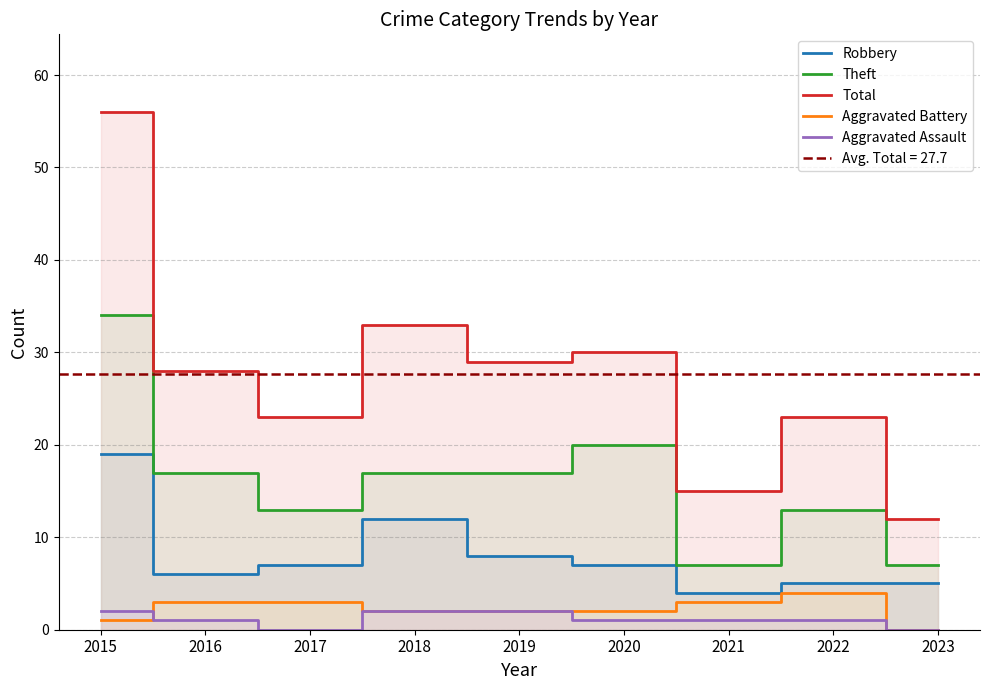

Rank the series by their maximum value, from lowest to highest.

Aggravated Assault, Aggravated Battery, Robbery, Theft, Total